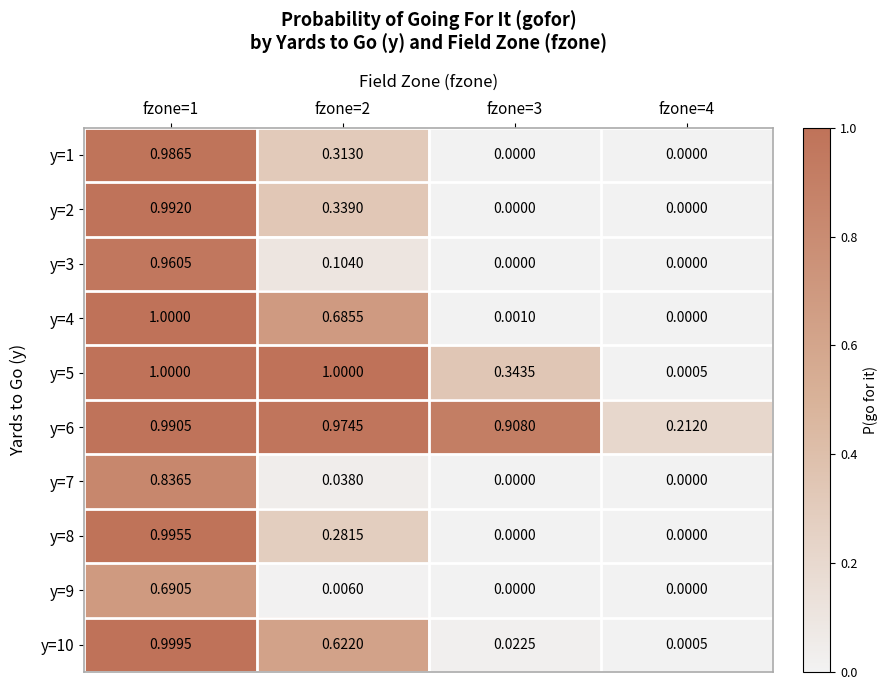

Which series has the widest spread of values?

y=4